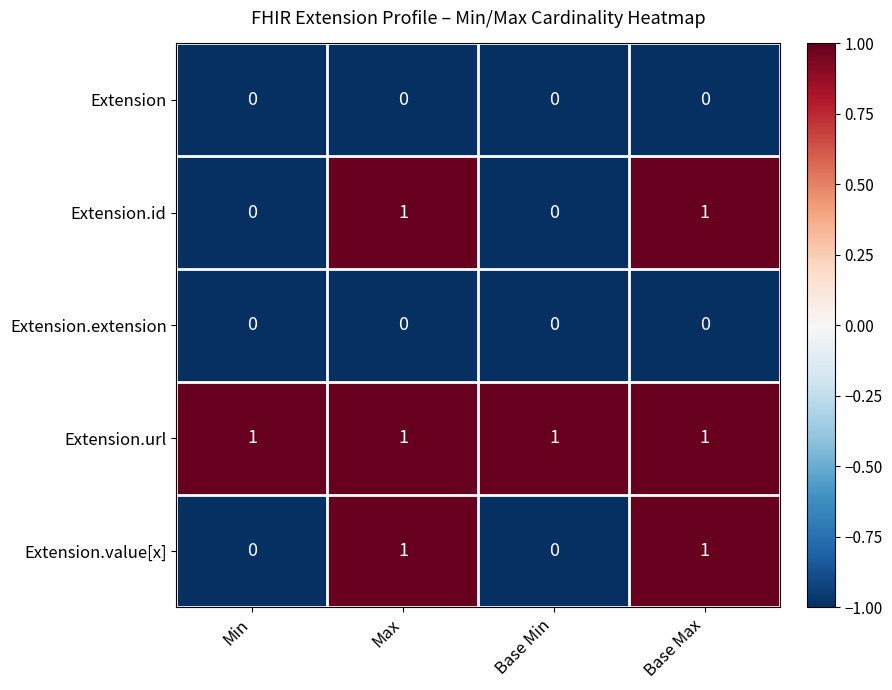

Which series has the largest total across all categories?

Extension.url